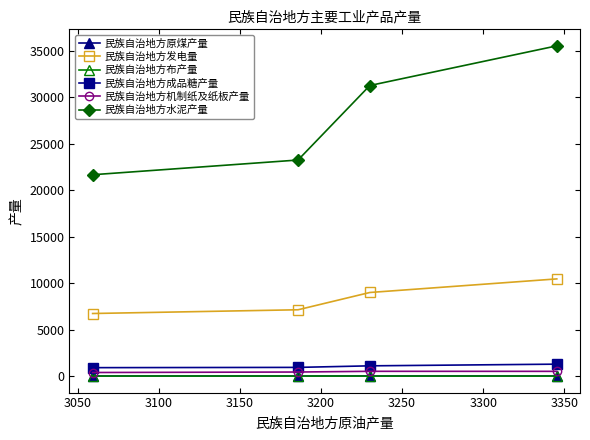

Which series has the largest total across all categories?

民族自治地方水泥产量